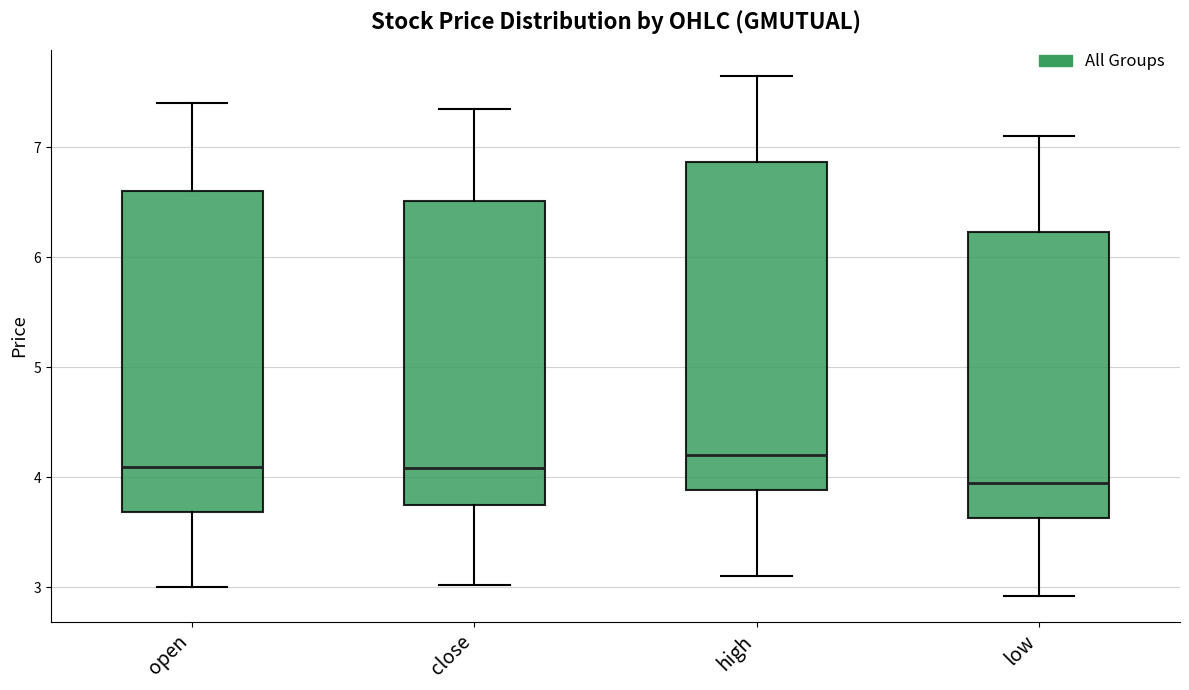

Reading left to right, read every box against the y-axis: the position of its median line, the range the box covers, and the ends of its whiskers. The values are not printed on the chart, so give them approximately, as read against the axis.

open: median 4.1, box 3.7 to 6.6, whiskers 3.0 to 7.4
close: median 4.1, box 3.8 to 6.5, whiskers 3.0 to 7.4
high: median 4.2, box 3.9 to 6.9, whiskers 3.1 to 7.7
low: median 4.0, box 3.6 to 6.2, whiskers 2.9 to 7.1